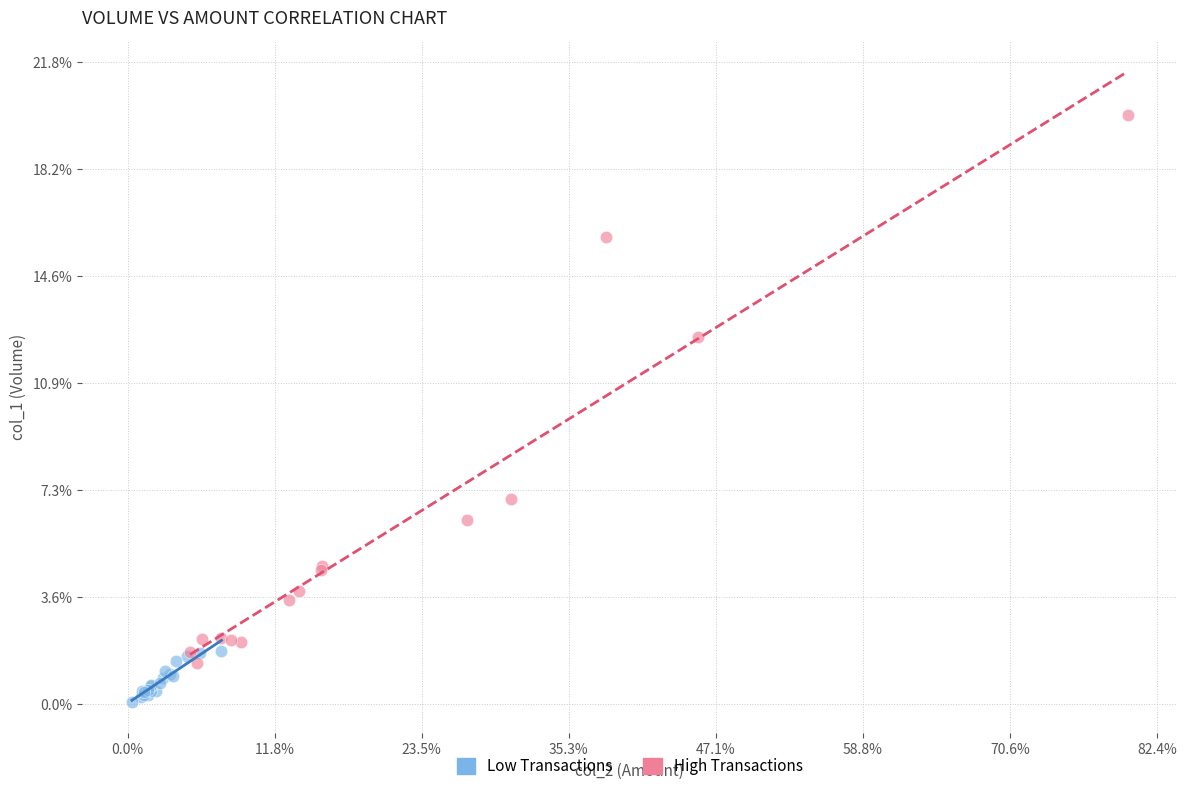

What are all the series names shown in the legend?

Low Transactions, High Transactions